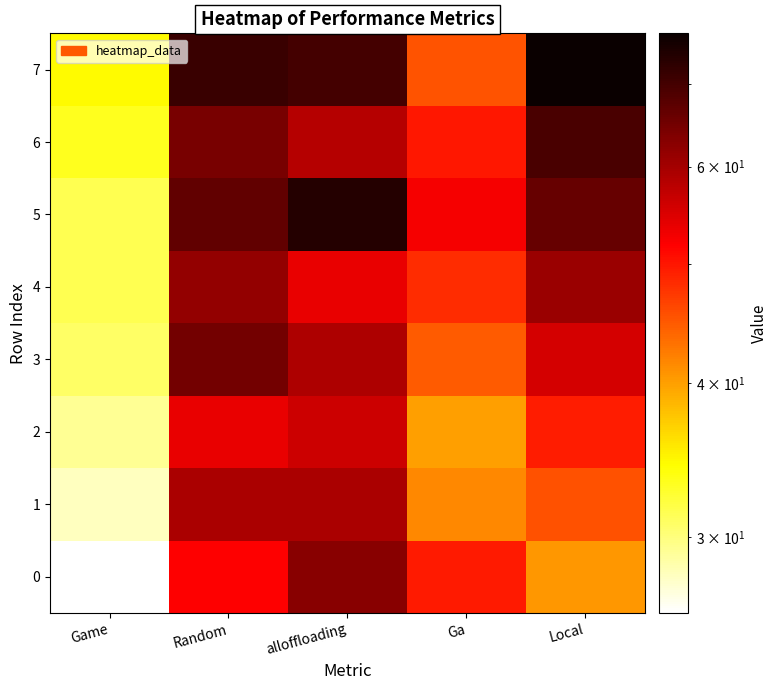

Rank the series at Local from lowest to highest value.

0, 1, 2, 3, 4, 5, 6, 7